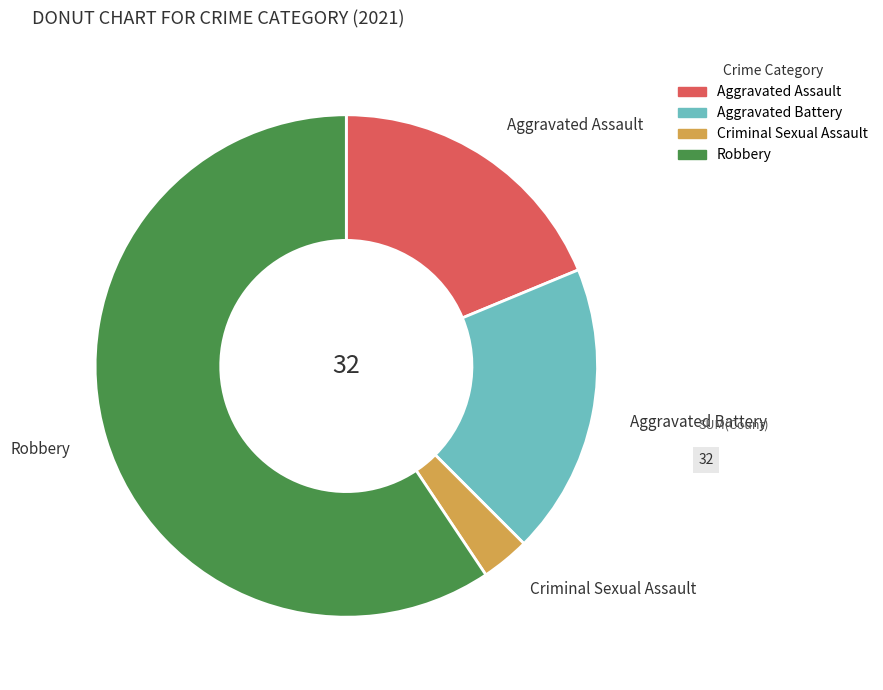

Which category has the smallest portion of the pie?

Criminal Sexual Assault